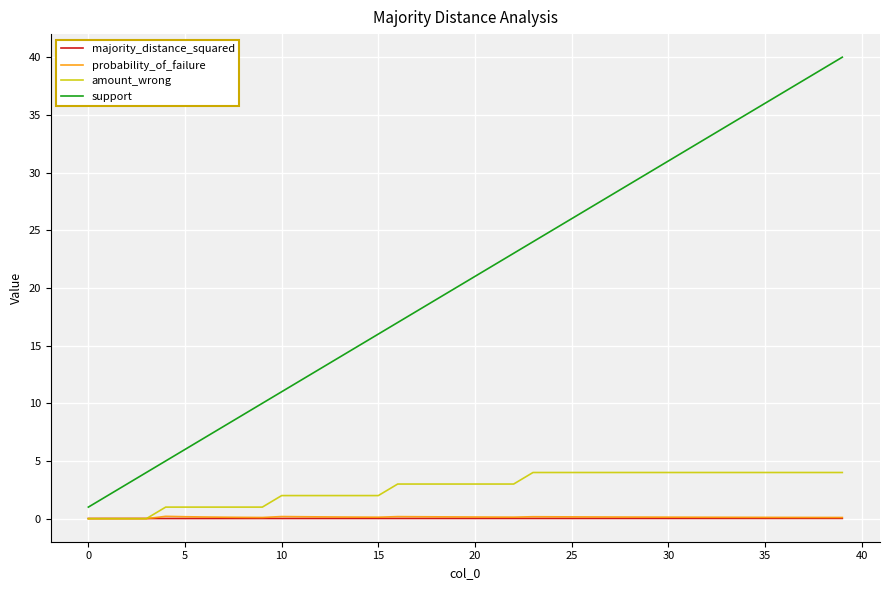

Which series has the widest spread of values?

support